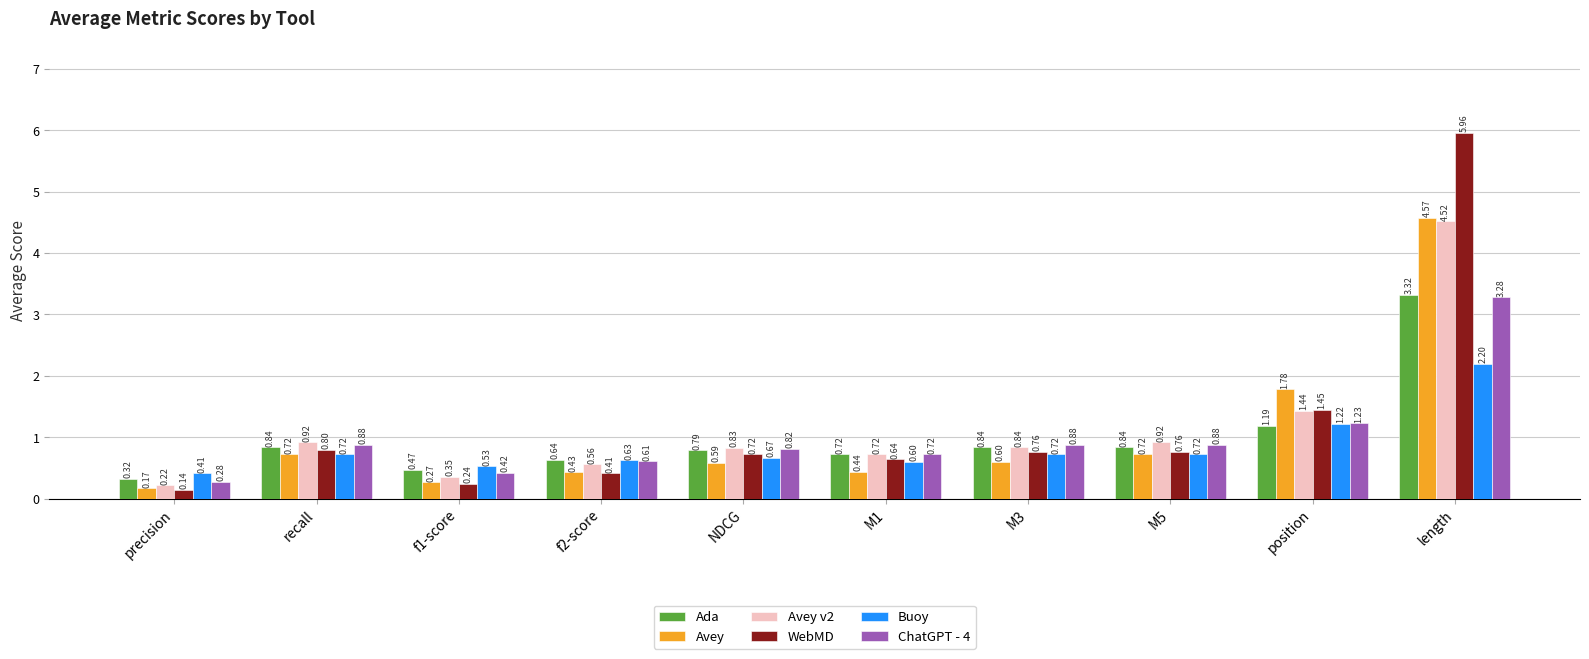

Is it true that Buoy equals 0.1 at M1?

False